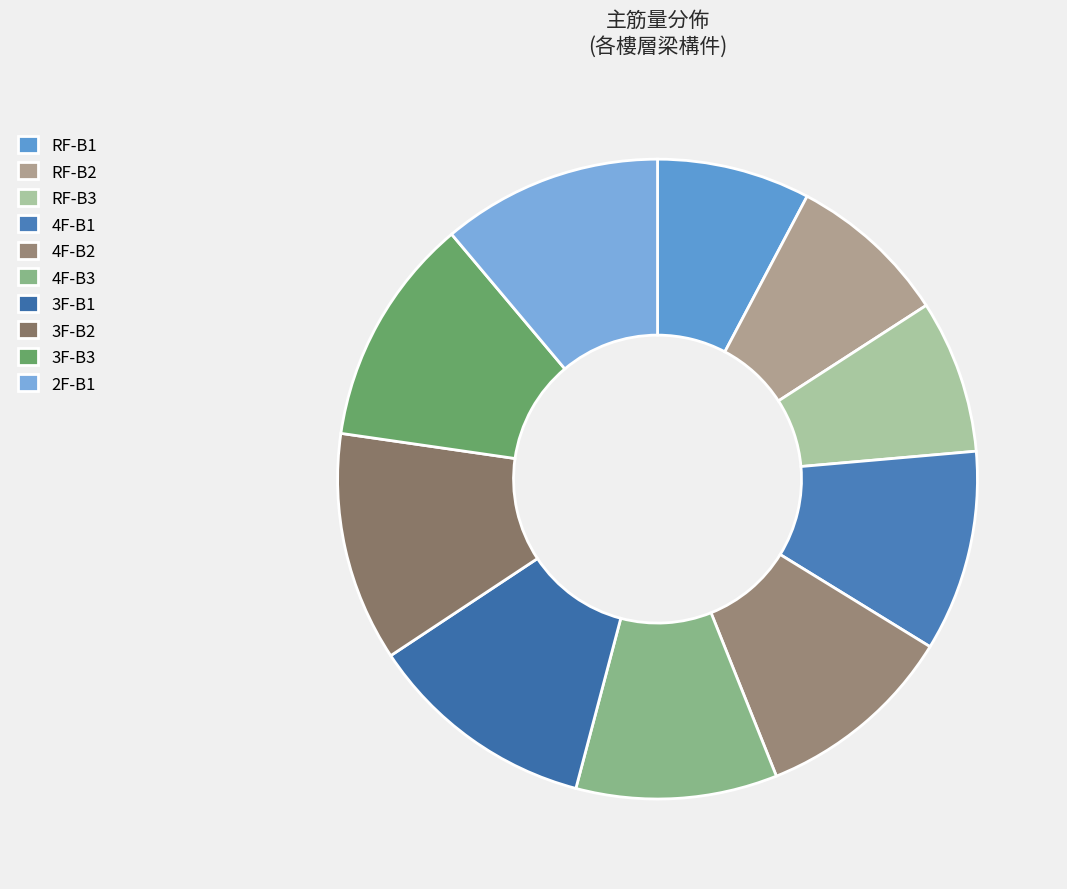

Does 2F-B1 represent more than half of the total?

No